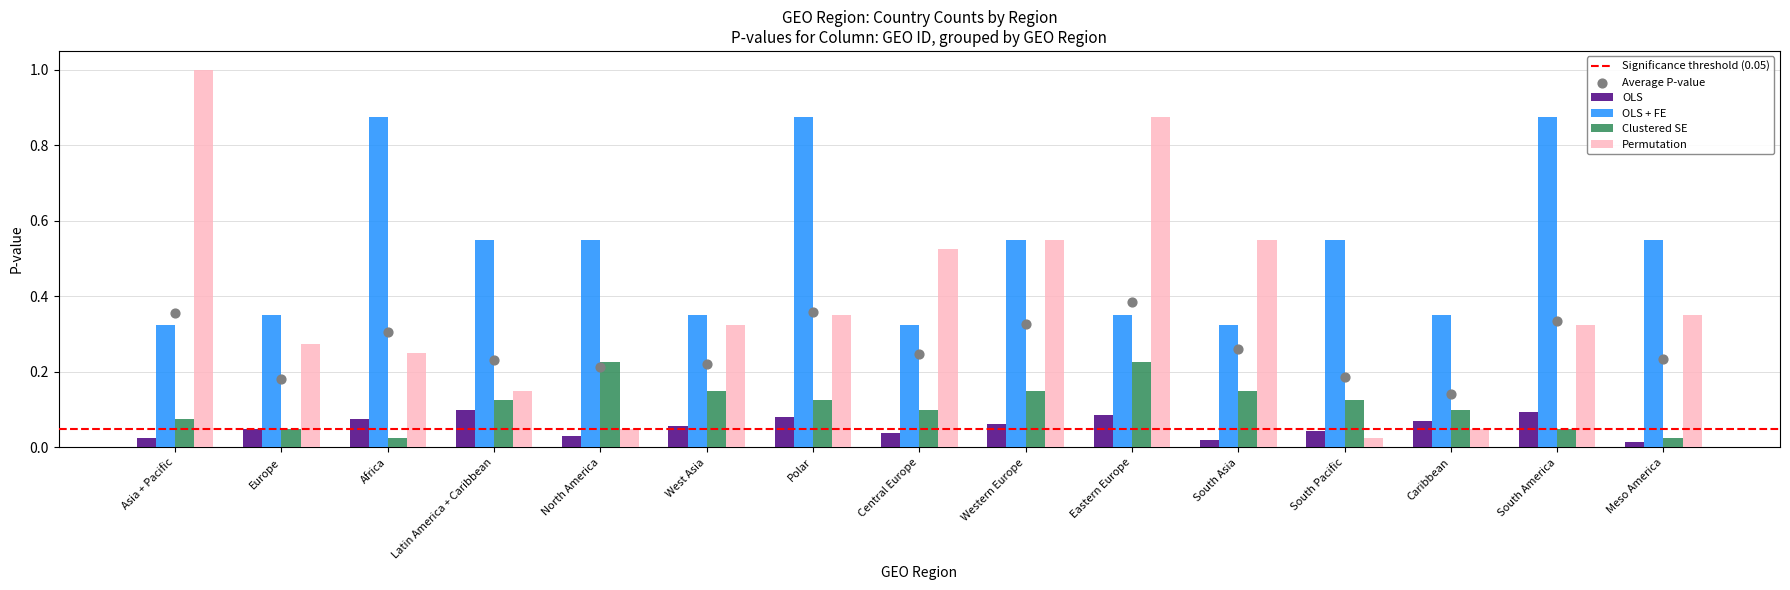

At how many categories does at least one series exceed 0?

15